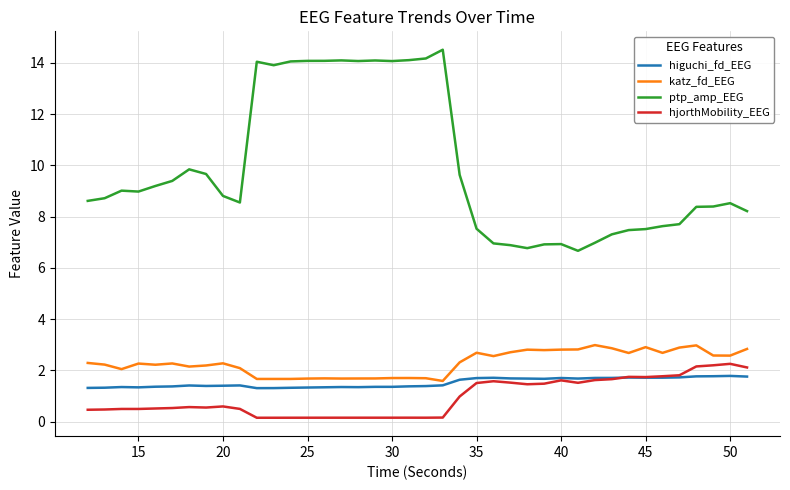

How many categories are shown in the chart?

40